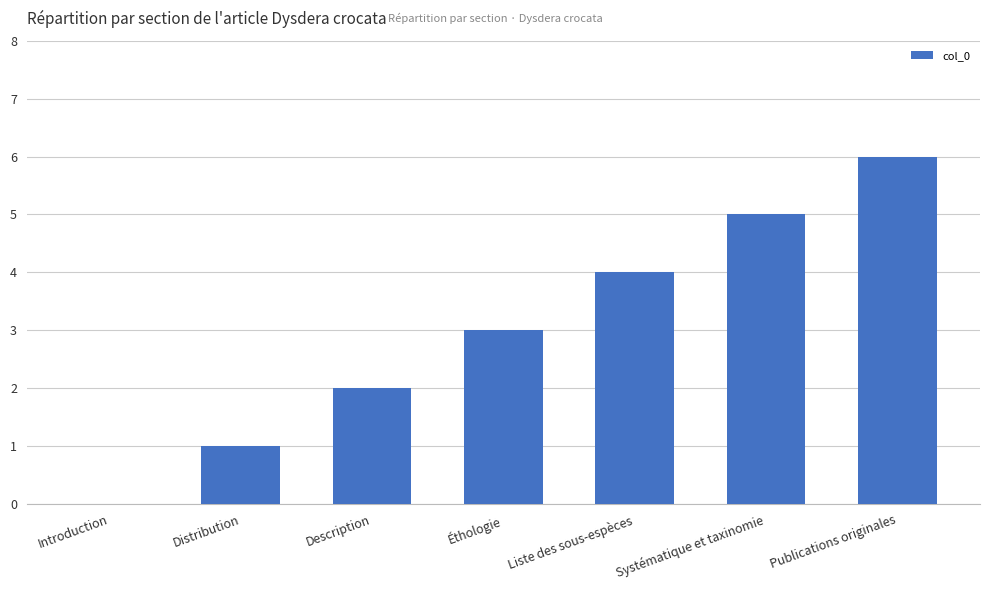

Reading right to left, transcribe all the data shown in this chart.

Publications originales=6	Systématique et taxinomie=5	Liste des sous-espèces=4	Éthologie=3	Description=2	Distribution=1	Introduction=0